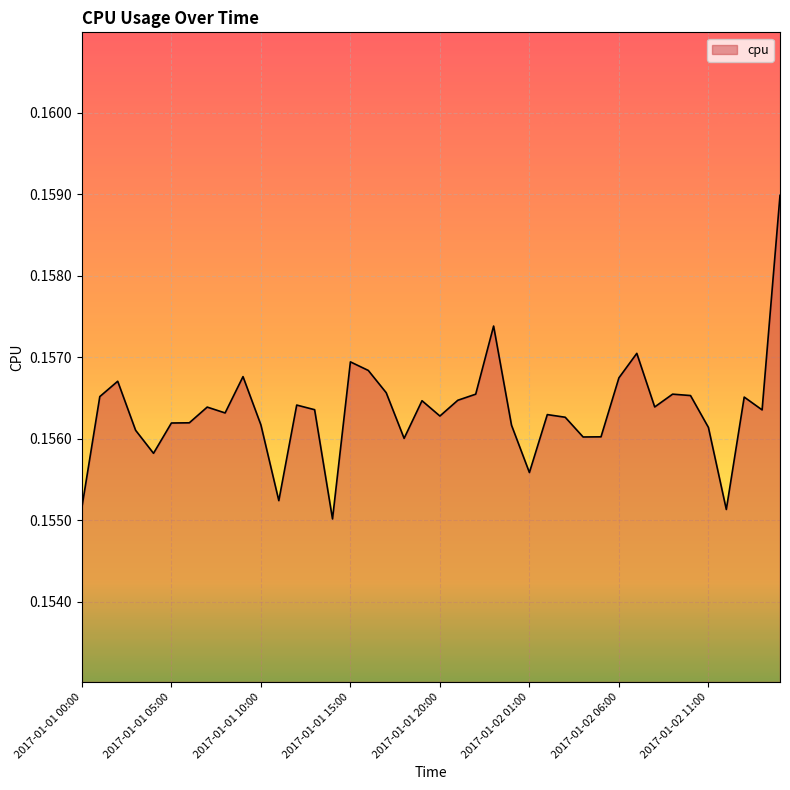

Is this an area chart (filled region under the line)?

Yes